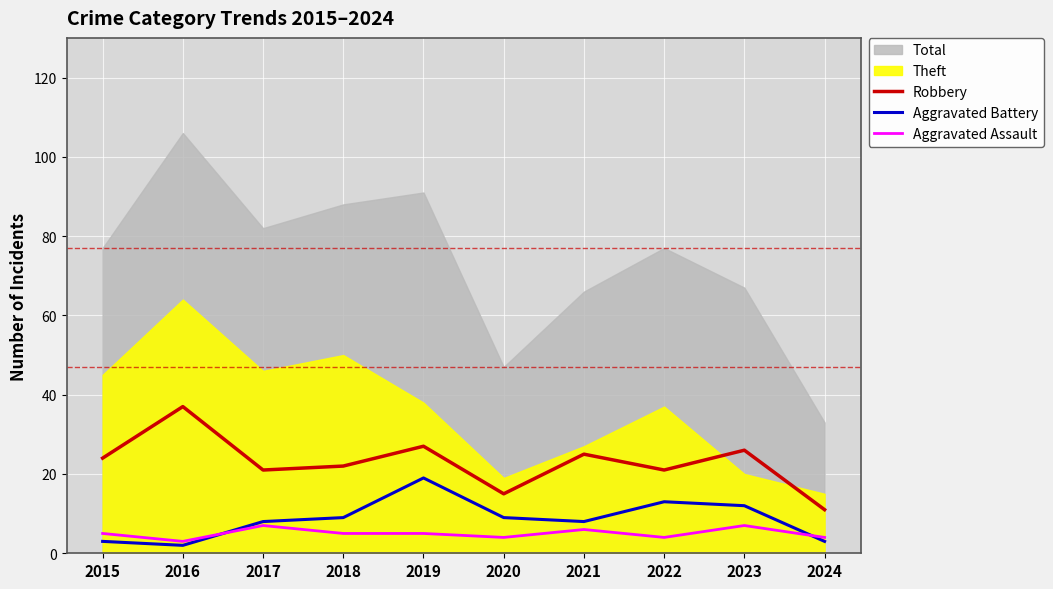

The Aggravated Battery series shows 4 at 2017. True or false?

False